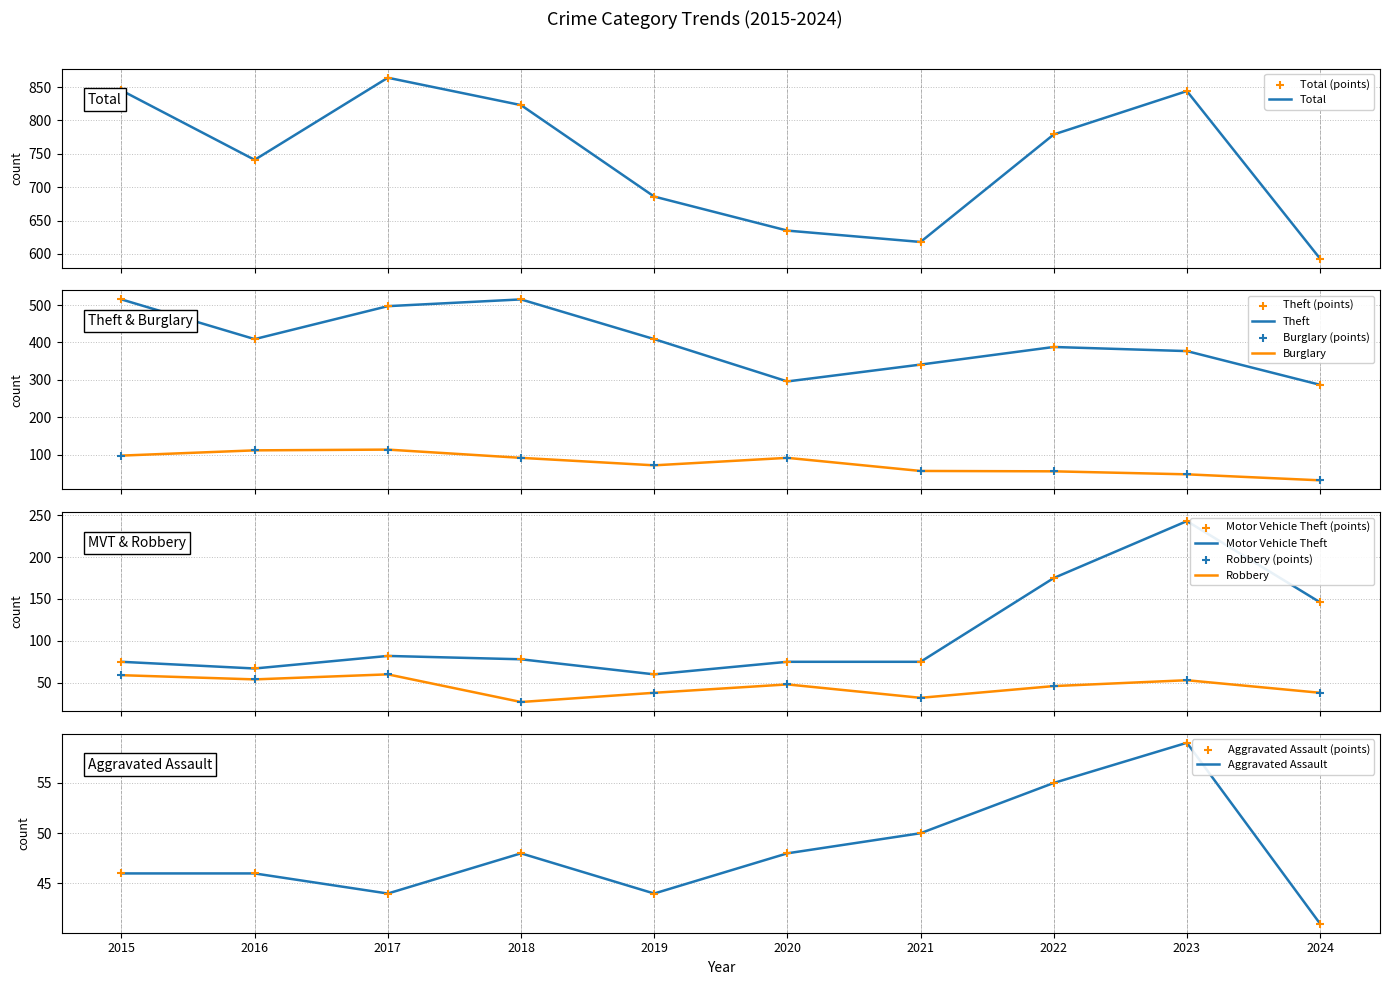

Is the value of Motor Vehicle Theft at 2019 greater than the value of Theft at 2020?

No